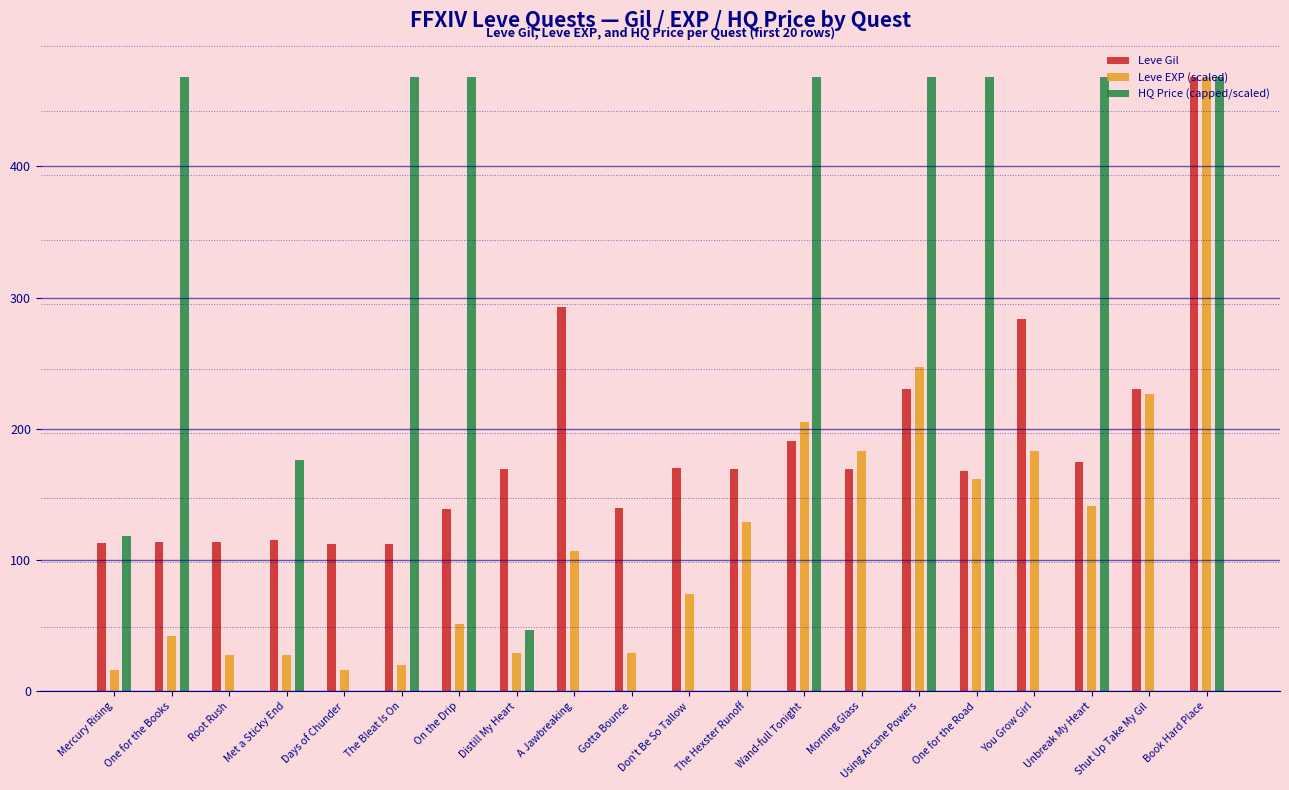

The Leve Gil series shows 101.6 at One for the Road. True or false?

False